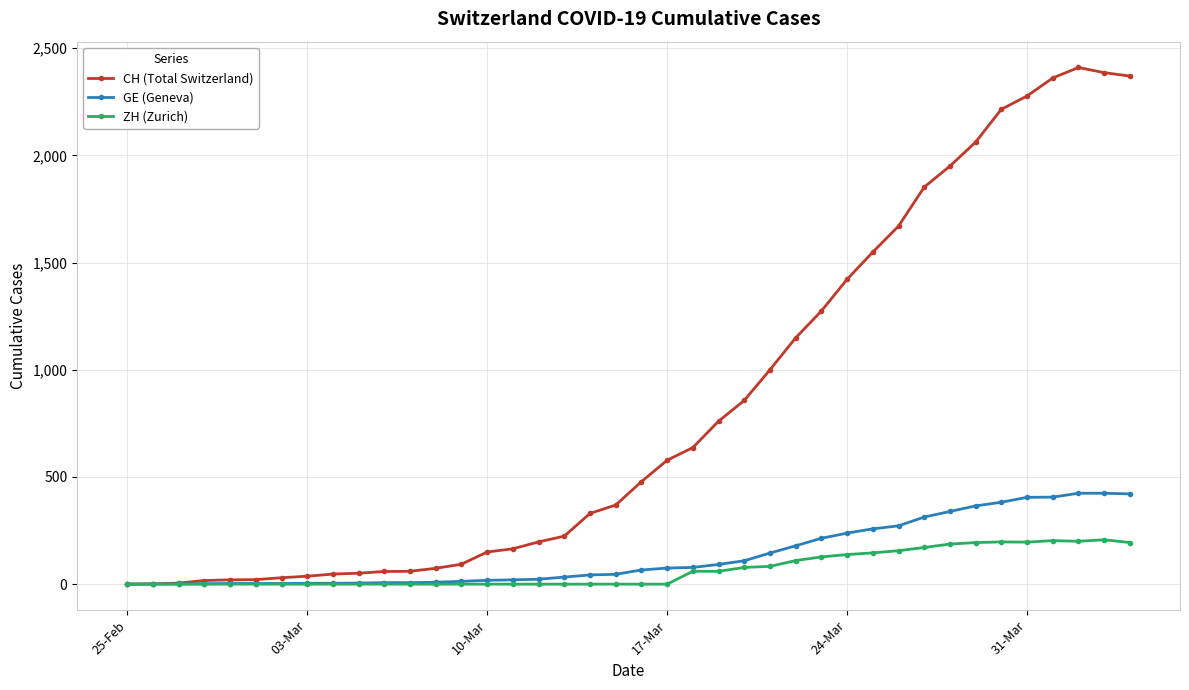

What is the maximum value shown in the chart?

2410